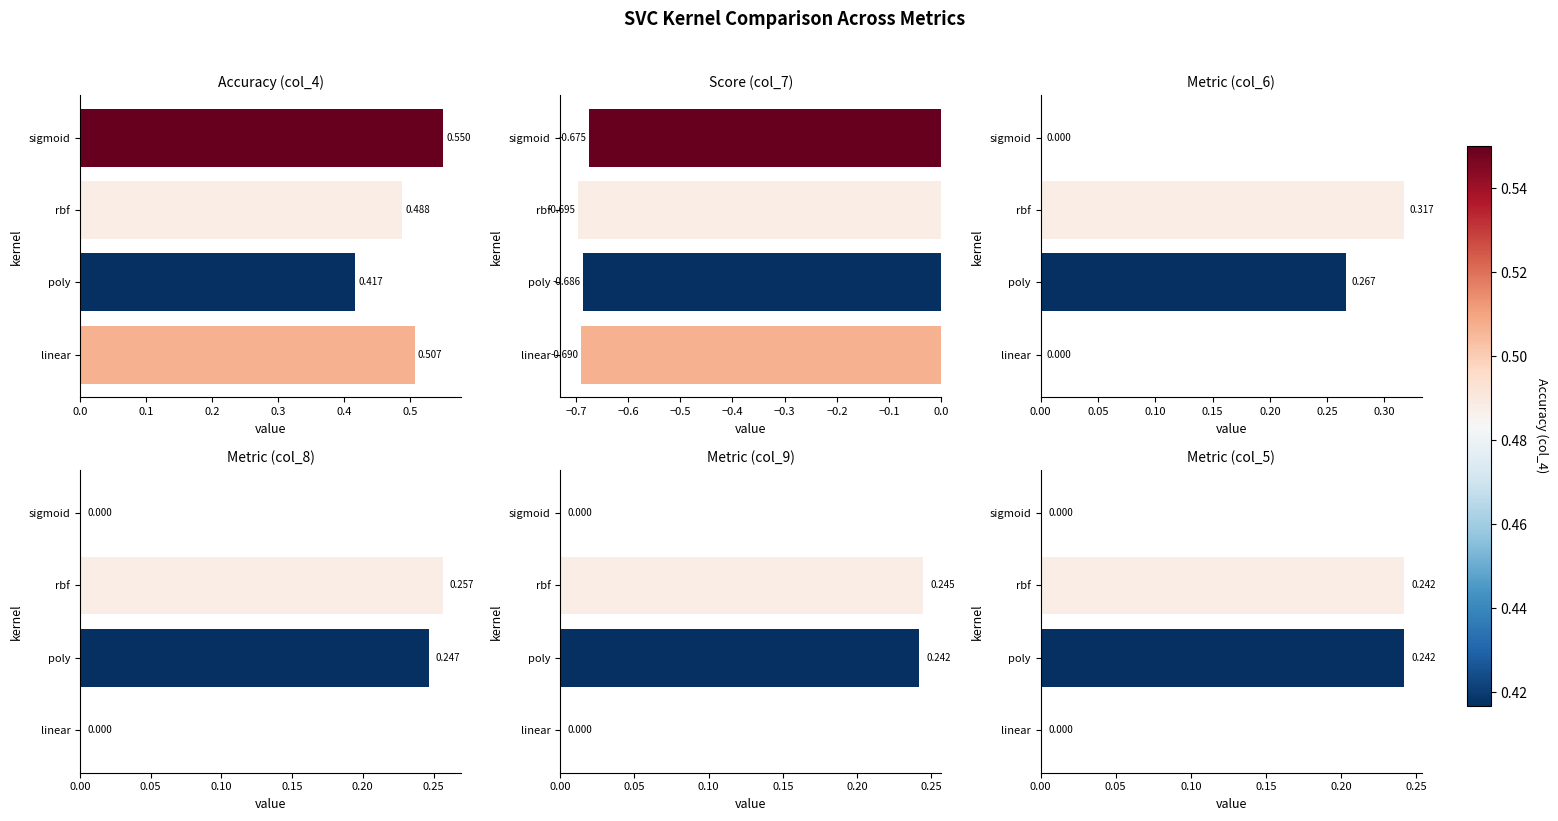

How many bars are there in each group?

6